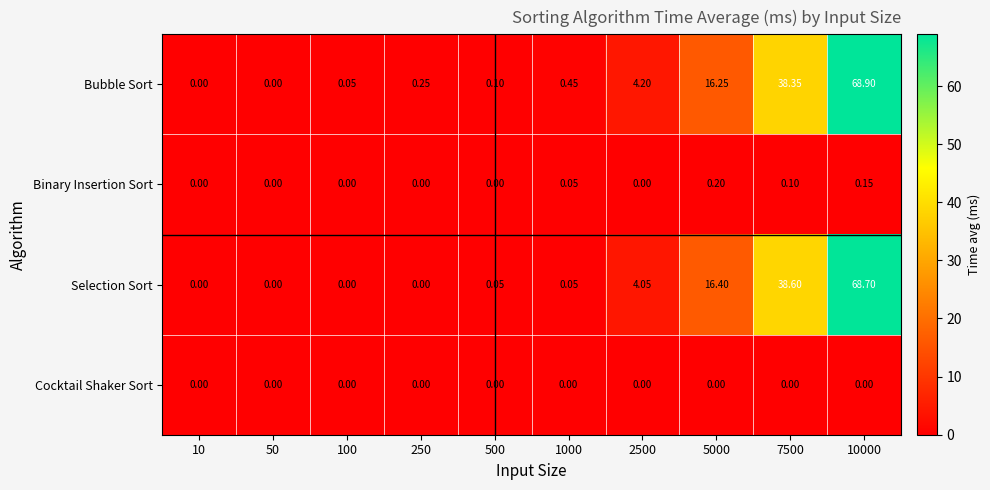

Which series has the largest range (max minus min)?

Bubble Sort